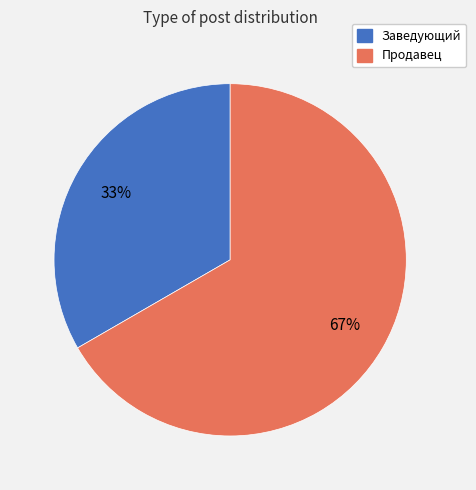

Which category has the biggest portion of the pie?

Продавец